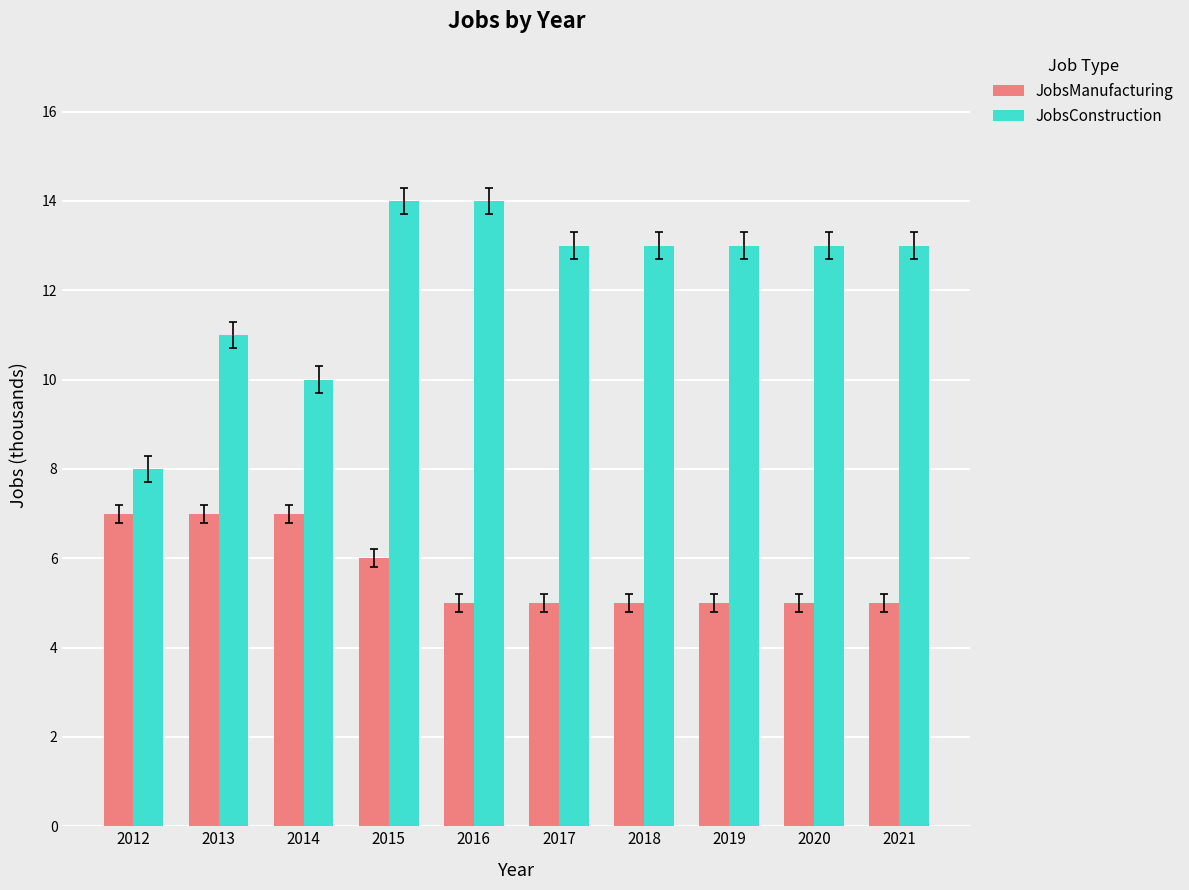

The JobsConstruction series shows 2 at 2012. True or false?

False